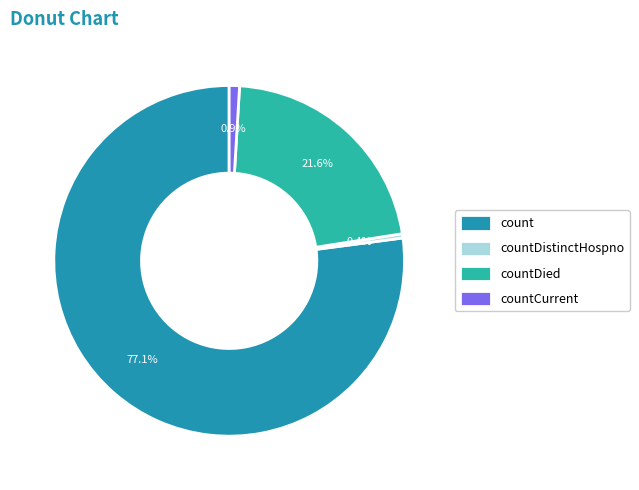

The countDied slice represents 14% of the pie. True or false?

False